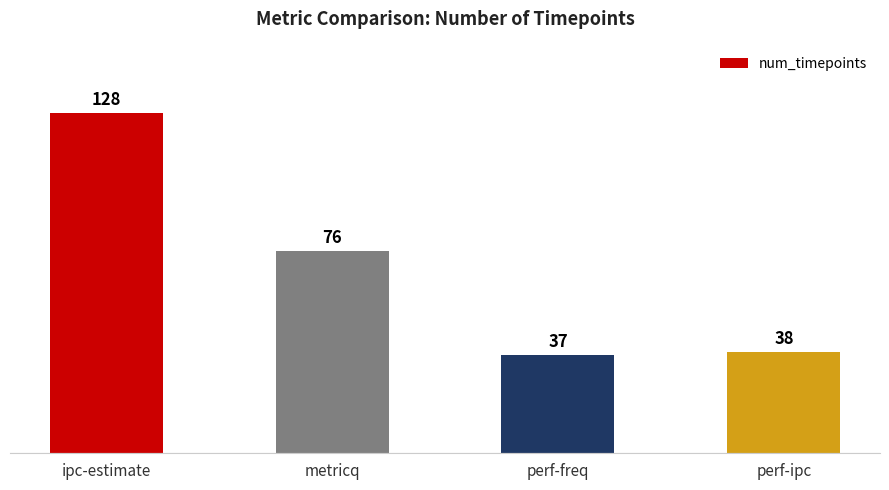

At which category does the chart reach its peak across all series?

ipc-estimate